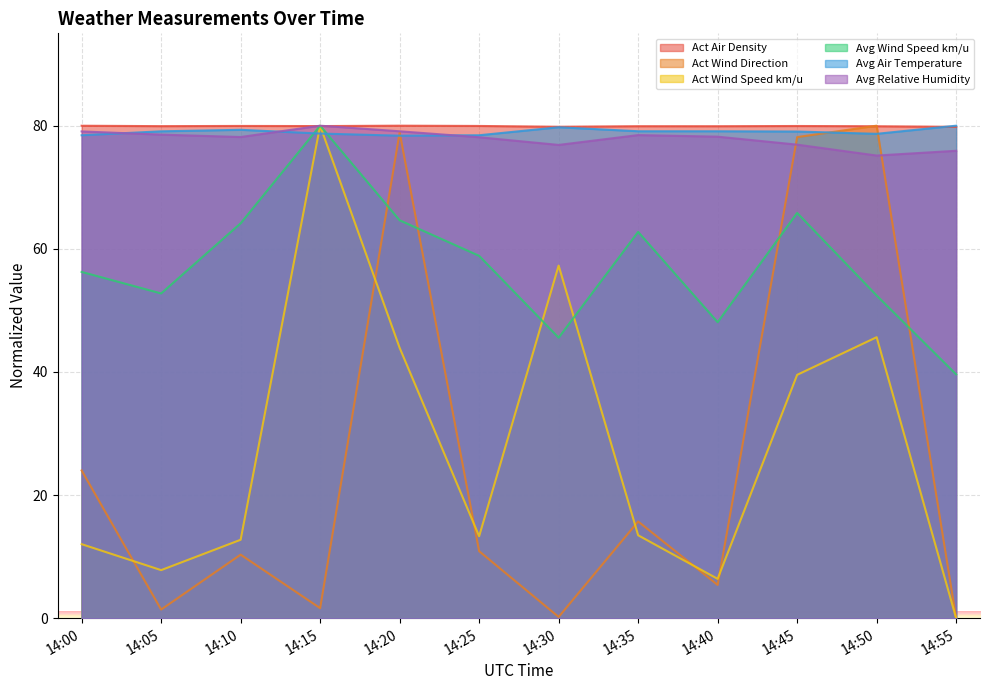

How many categories are shown in the chart?

12